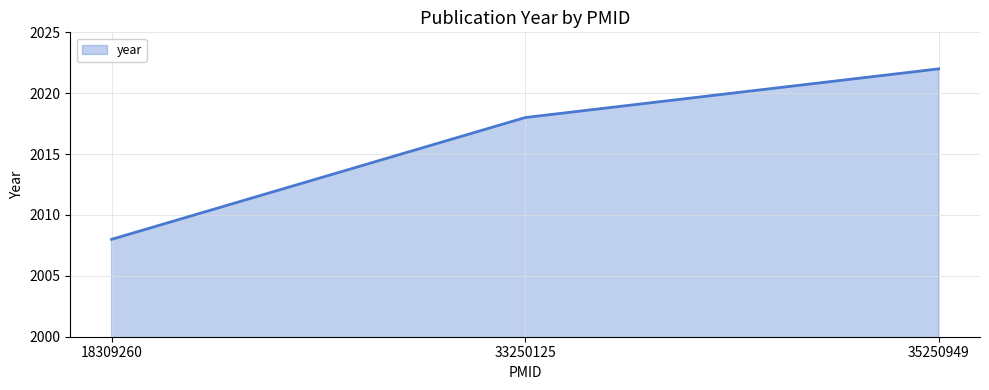

Is it true that the value at 33250125 is 2668?

False